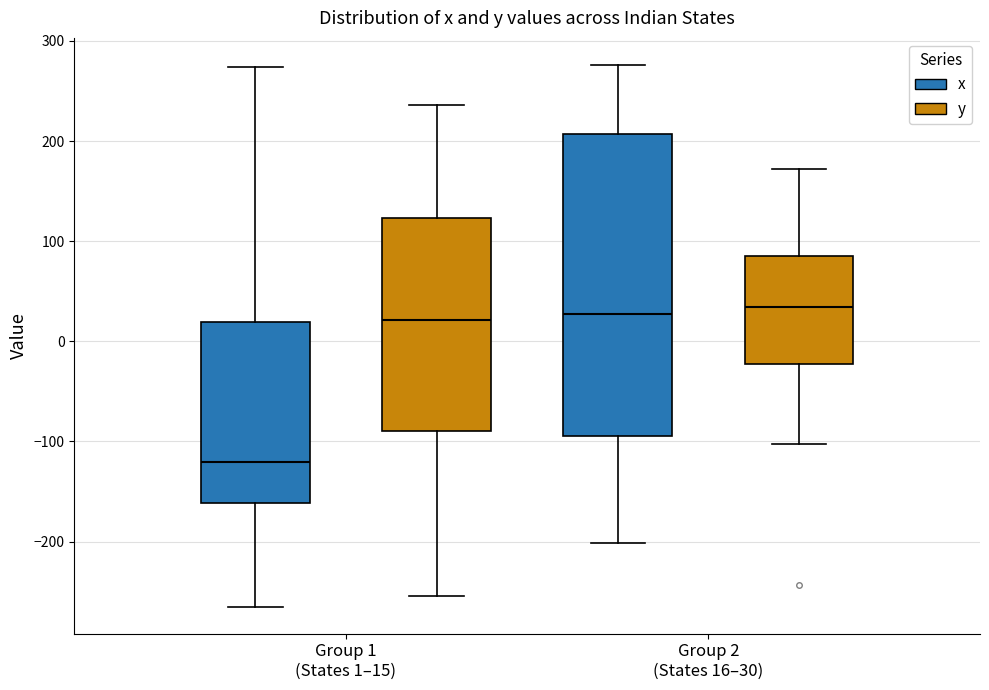

Reading left to right, read every box against the y-axis: the position of its median line, the range the box covers, and the ends of its whiskers. The values are not printed on the chart, so give them approximately, as read against the axis.

Group 1 (States 1–15) (x): median -120, box -160 to 20, whiskers -260 to 270
Group 1 (States 1–15) (y): median 20, box -90 to 120, whiskers -250 to 240
Group 2 (States 16–30) (x): median 30, box -90 to 210, whiskers -200 to 280
Group 2 (States 16–30) (y): median 30, box -20 to 90, whiskers -100 to 170